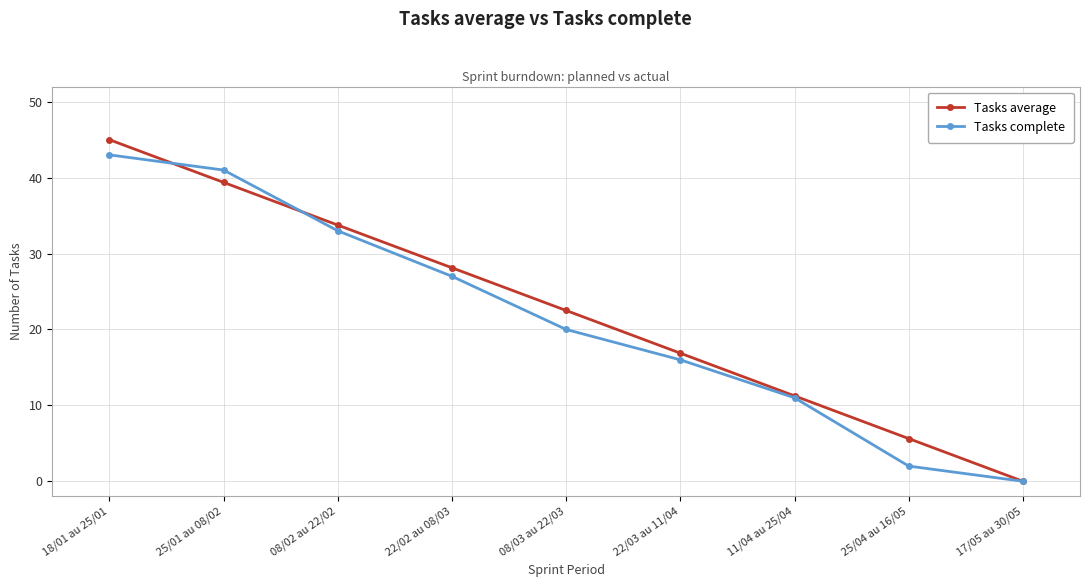

How many values in Tasks complete are above zero?

8